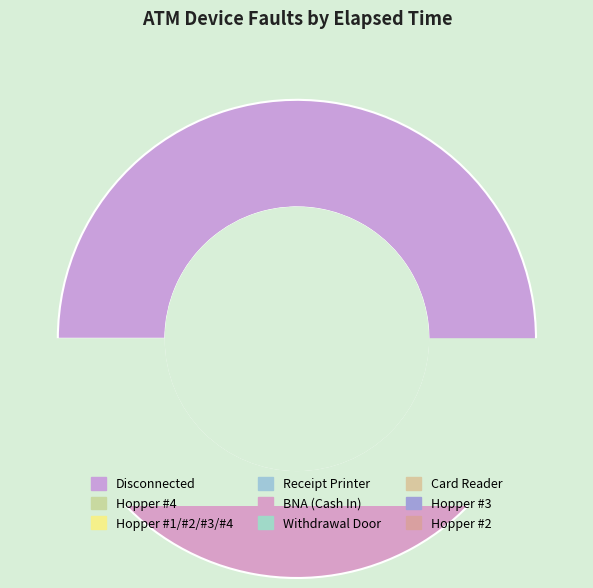

Rank the categories by value from lowest to highest.

Hopper #2, Card Reader, Hopper #3, Withdrawal Door, Hopper #1/#2/#3/#4, Receipt Printer, Hopper #4, BNA (Cash In), Disconnected